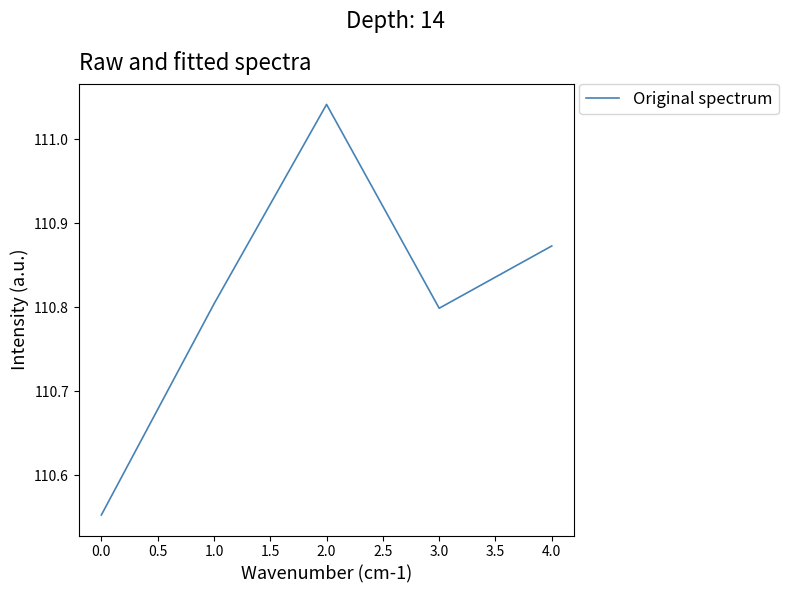

At which category does the chart reach its peak across all series?

2.0